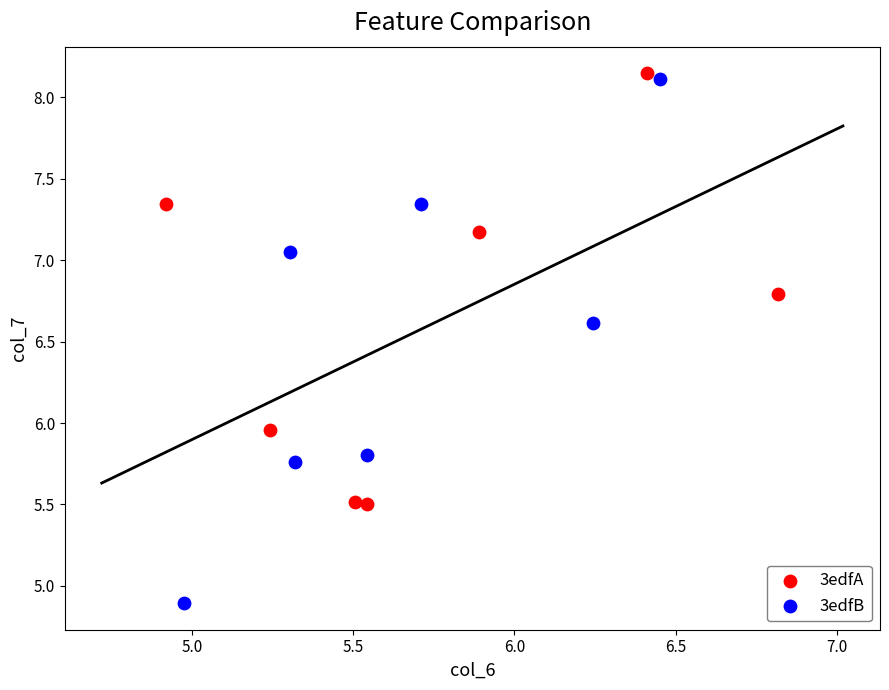

What are all the series names shown in the legend?

3edfA, 3edfB